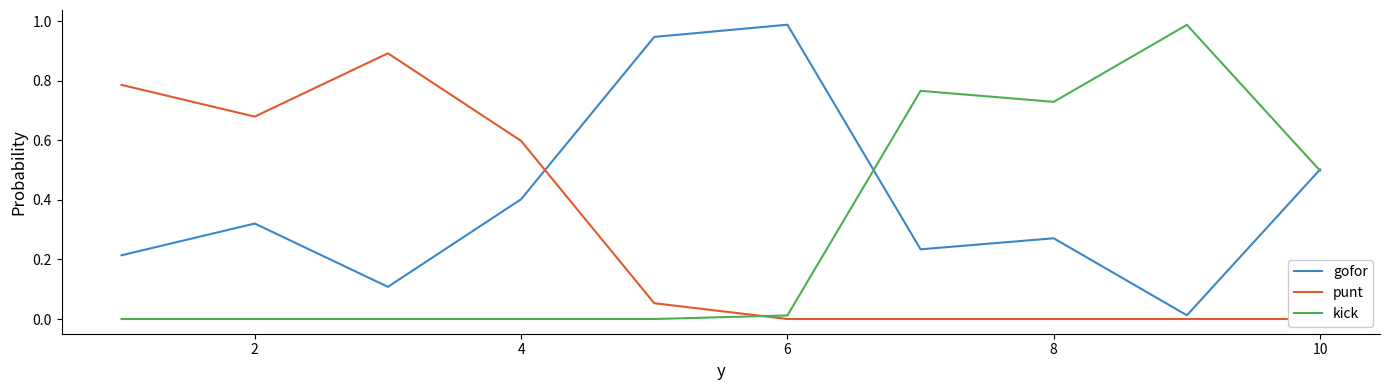

How many series are shown in this chart?

3